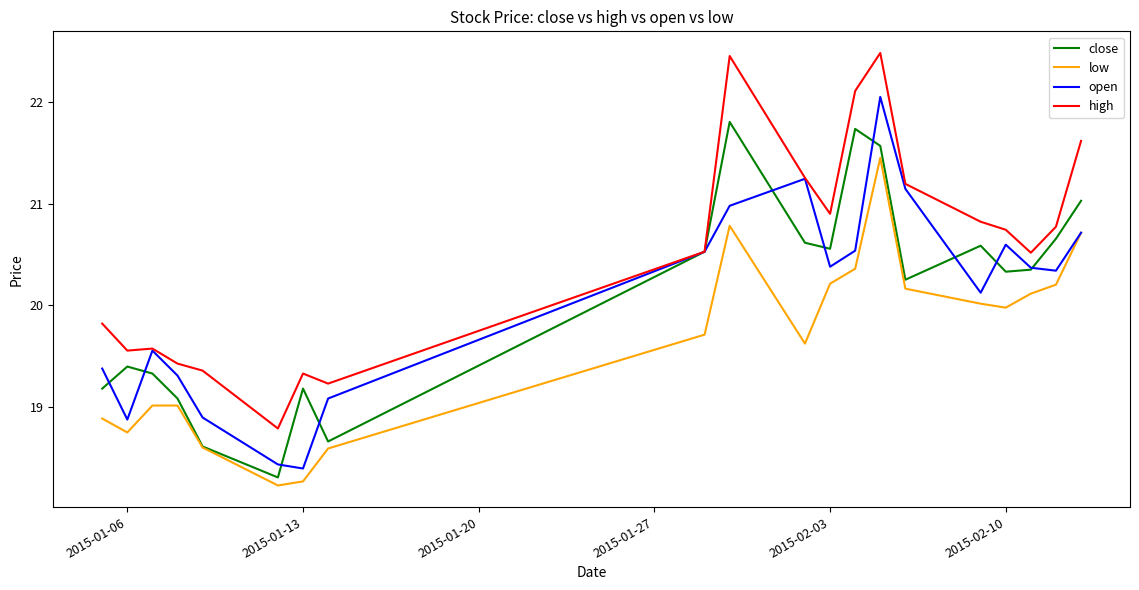

Which series has the largest total across all categories?

high